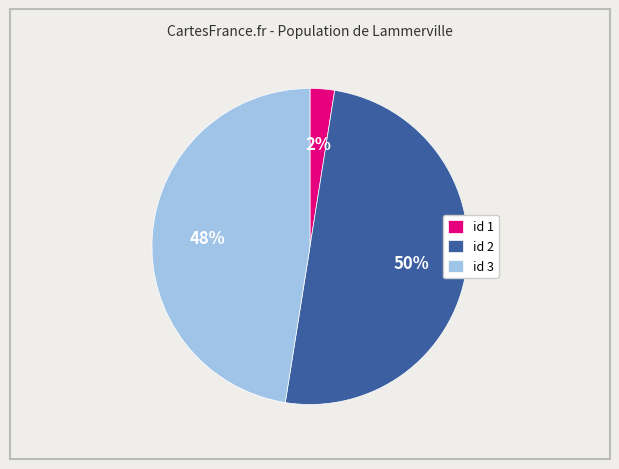

True or false: id 1 accounts for 2% of the total.

True